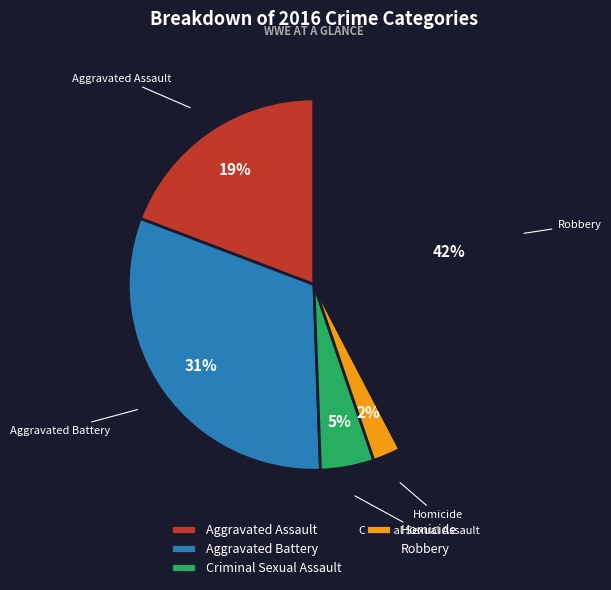

Approximately how many times larger is the value at Aggravated Battery compared to Robbery?

0.7